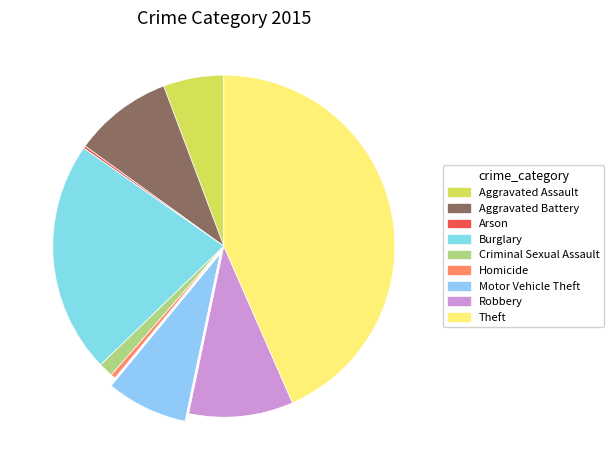

Is Aggravated Battery the majority of the pie?

No